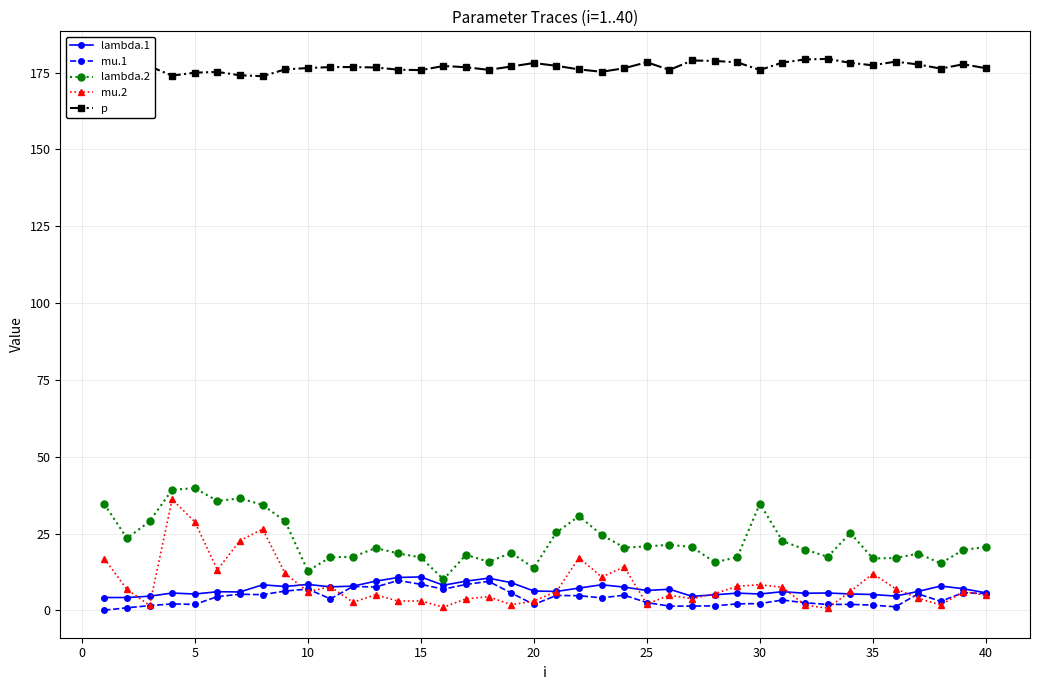

True or false: lambda.1 has more than 2 interior local peaks.

True